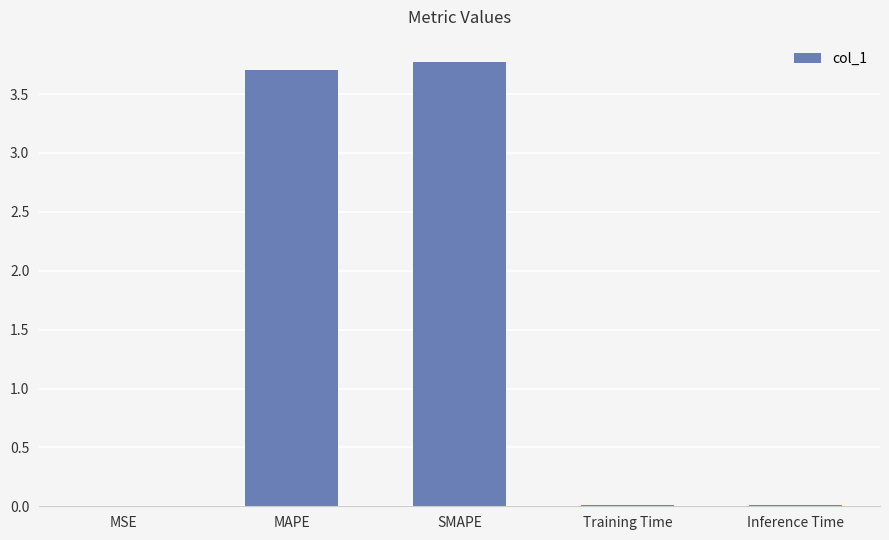

What is the change in value from MSE to MAPE?

+3.7